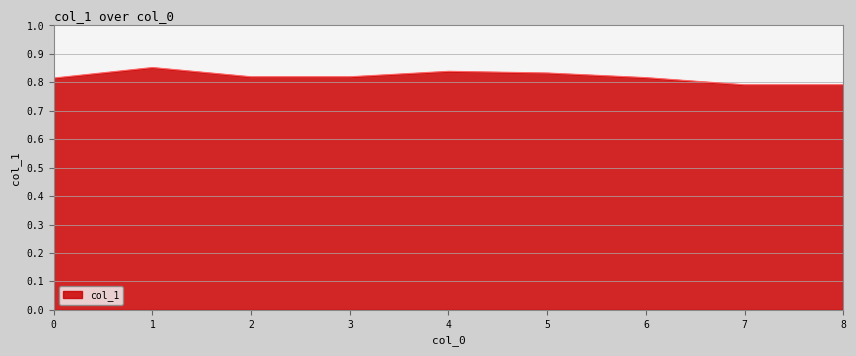

How many interior local peaks (higher than both neighbors) does the data have?

2